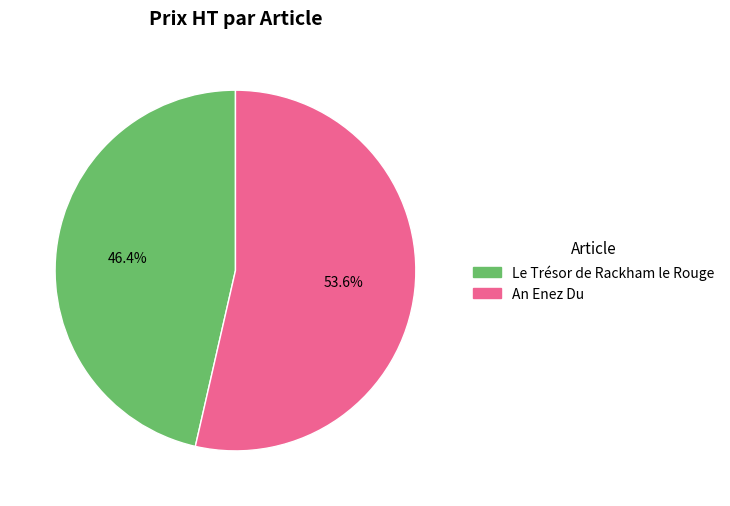

Is there a majority slice in this chart?

Yes